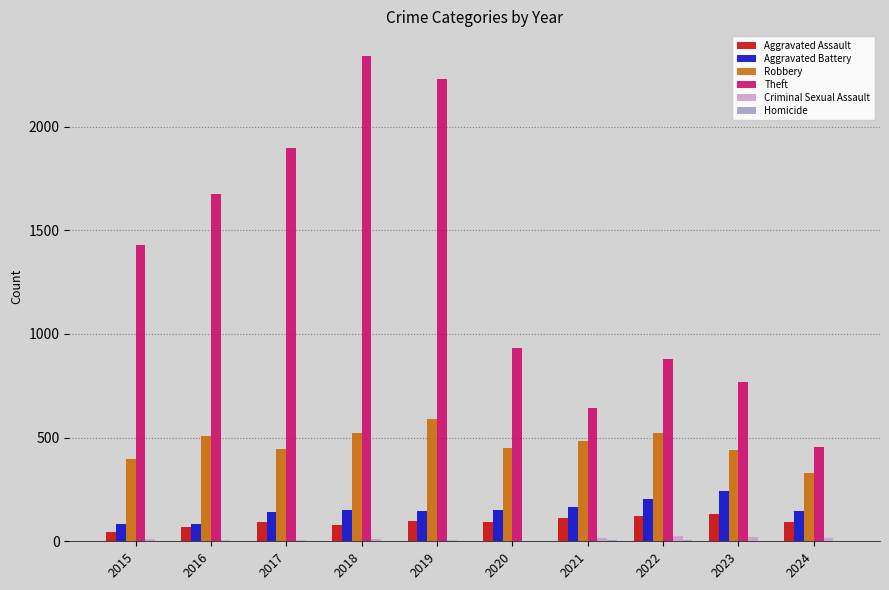

What is the sum of all Robbery values?

4684